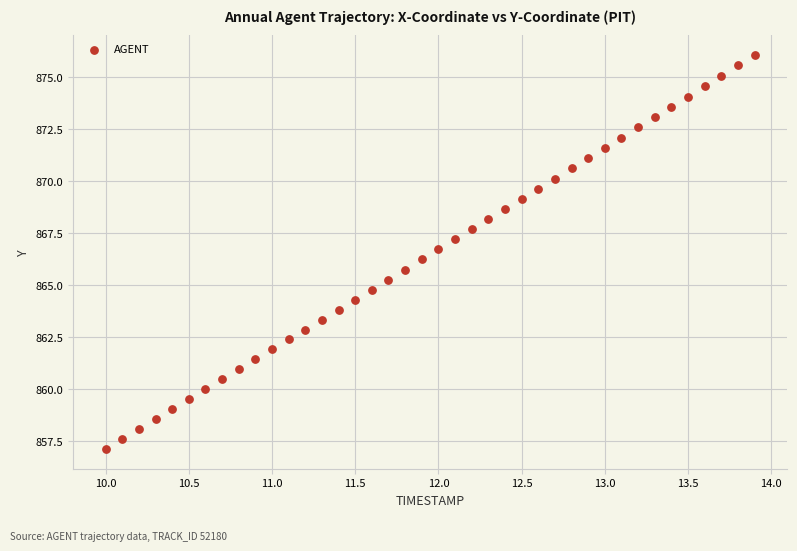

What is the range of X values (max minus min)?

3.9